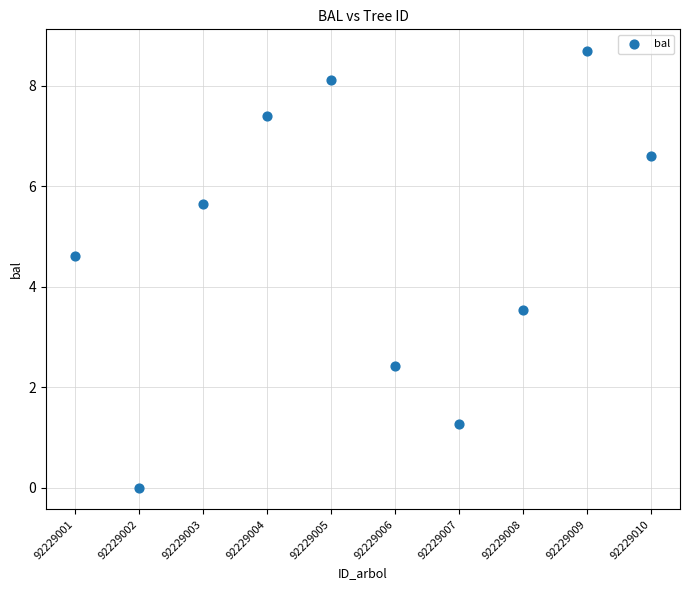

What is the average Y value?

4.8